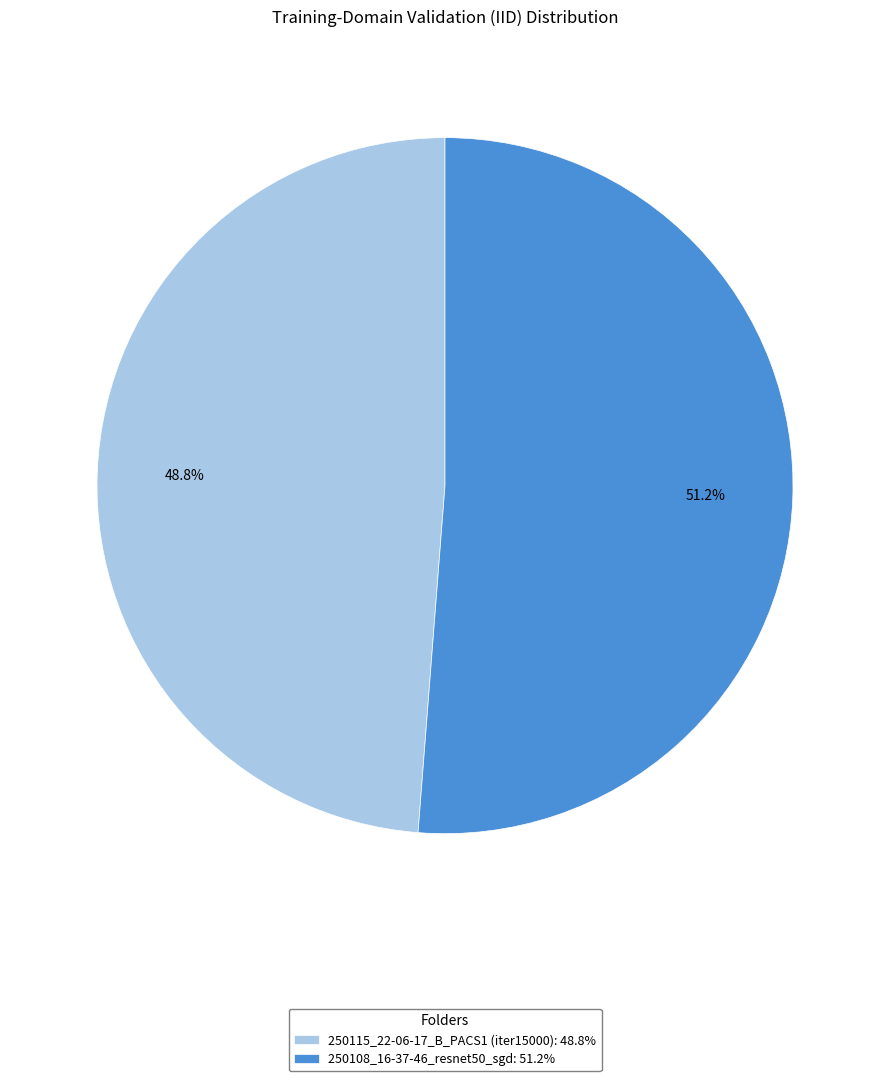

Between 250115_22-06-17_B_PACS1 (iter15000) and 250108_16-37-46_resnet50_sgd, which is larger?

250108_16-37-46_resnet50_sgd